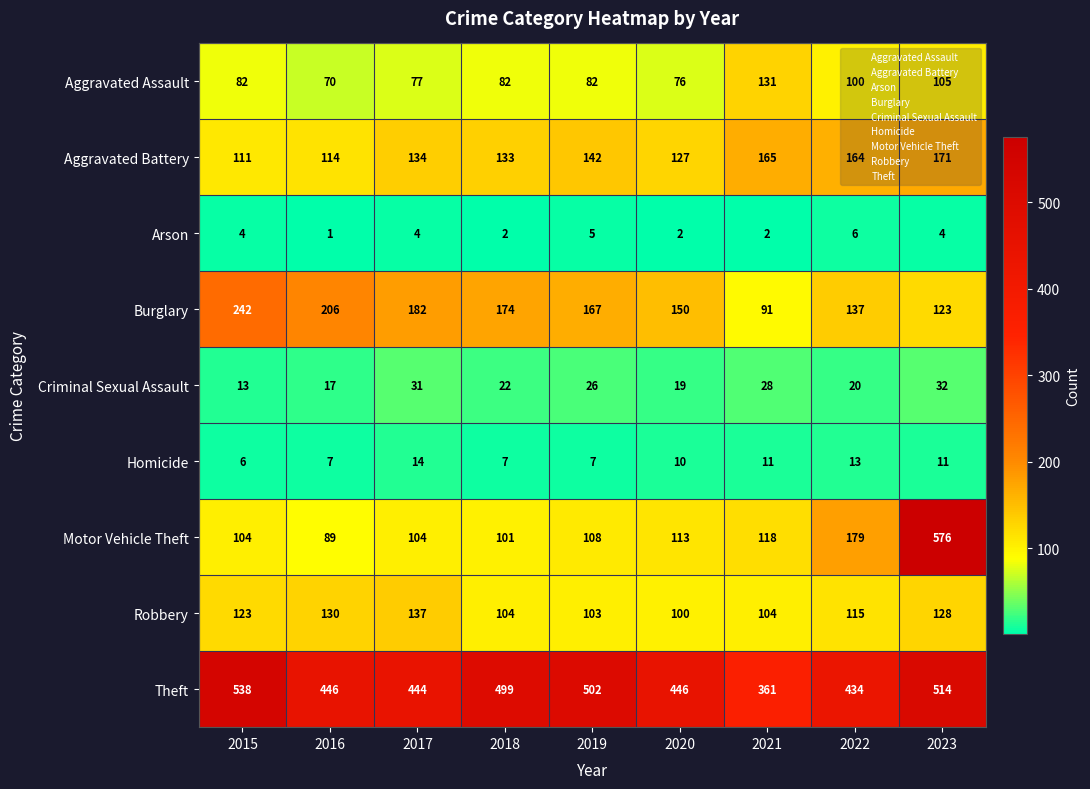

The value of Robbery at 2019 is 67. True or false?

False